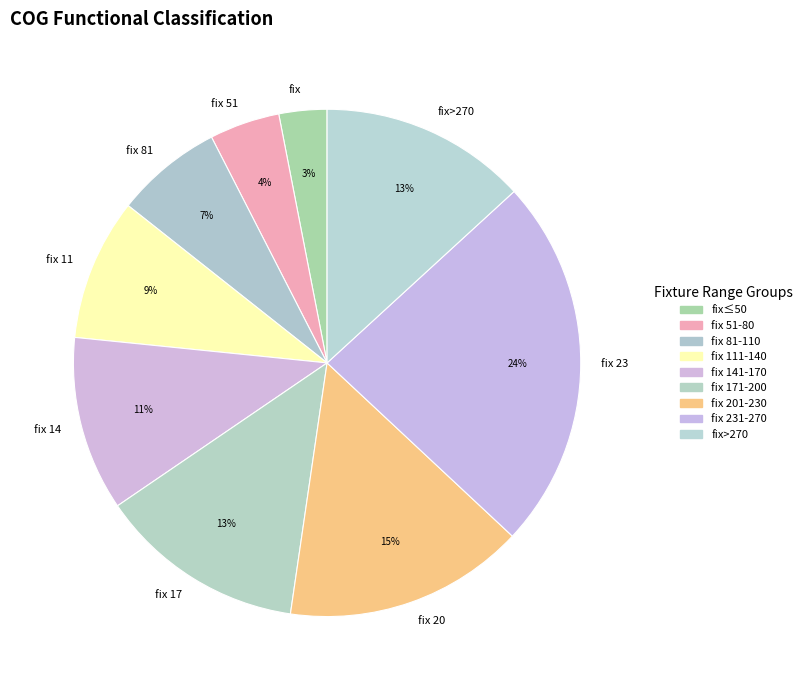

Between fix 51 and fix, which is larger?

fix 51